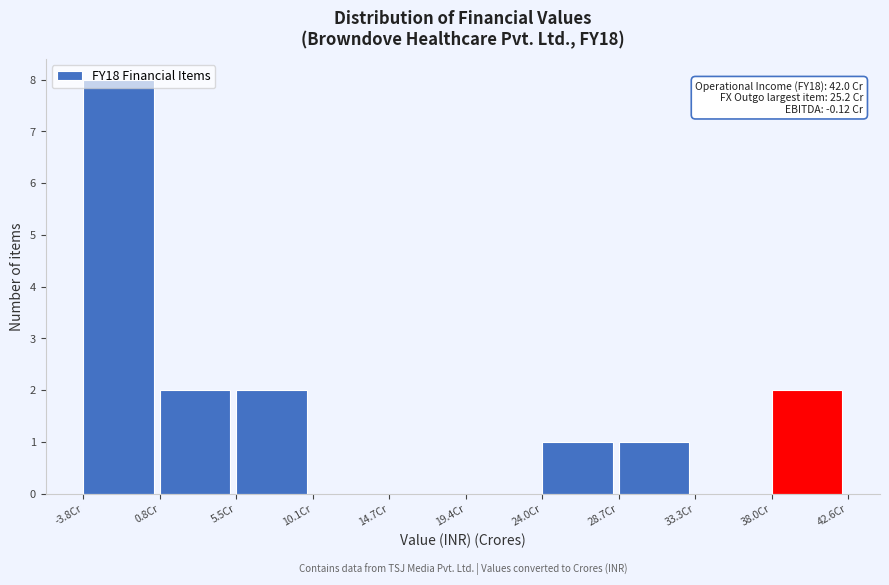

Which range on the x-axis has the tallest bar?

-4.0 to 1.0